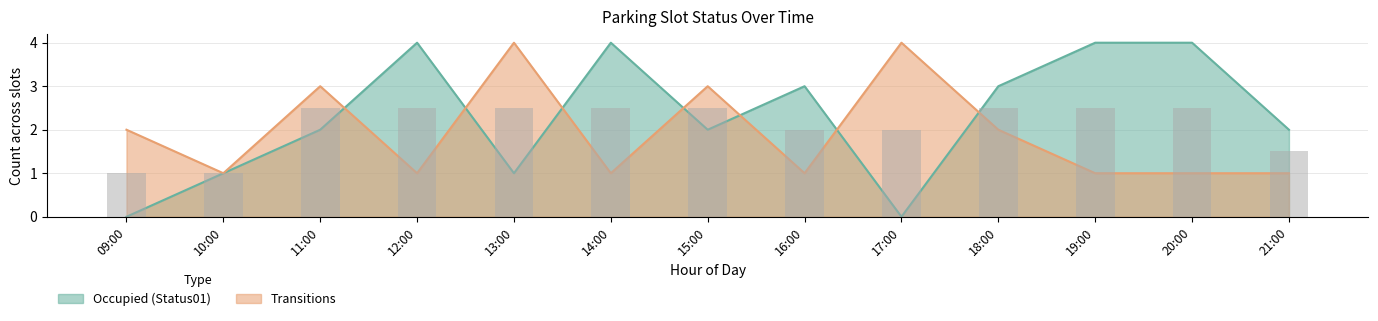

List the series in order of their overall mean, highest first.

Occupied (Status01), Transitions